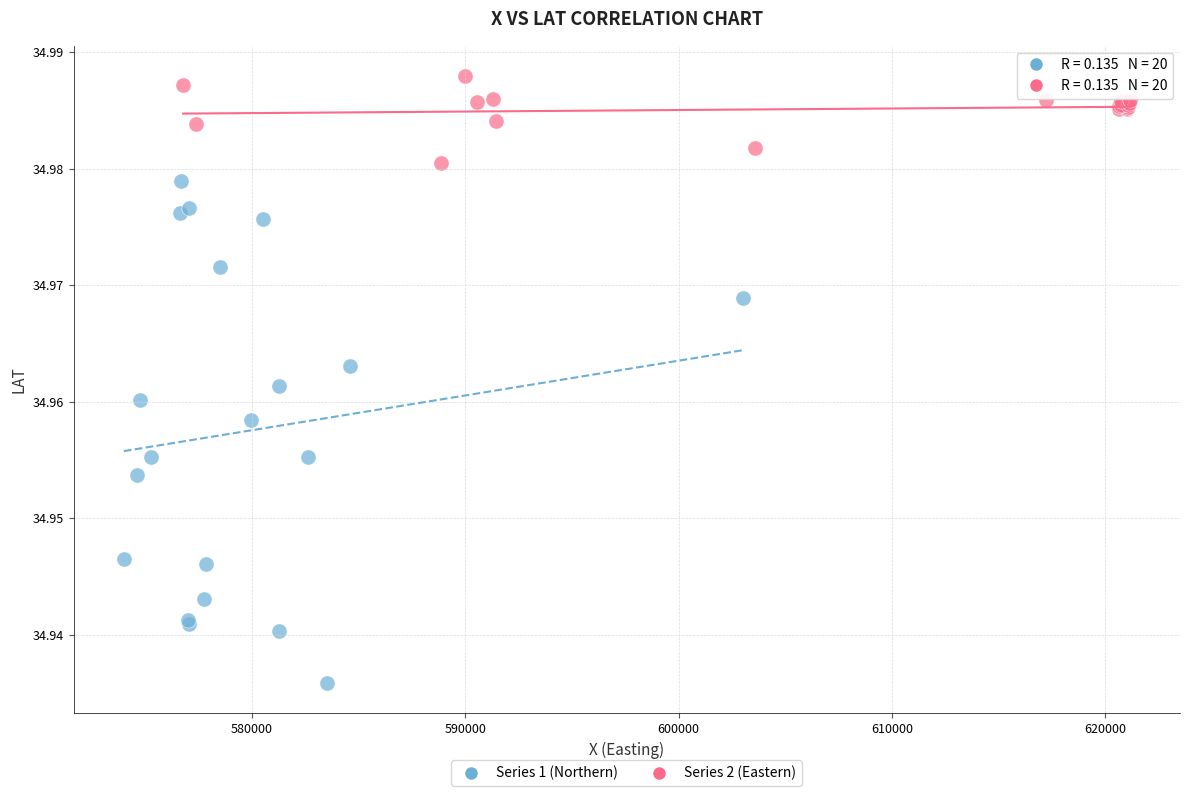

Which series reaches the minimum Y coordinate?

Series 1 (Northern)